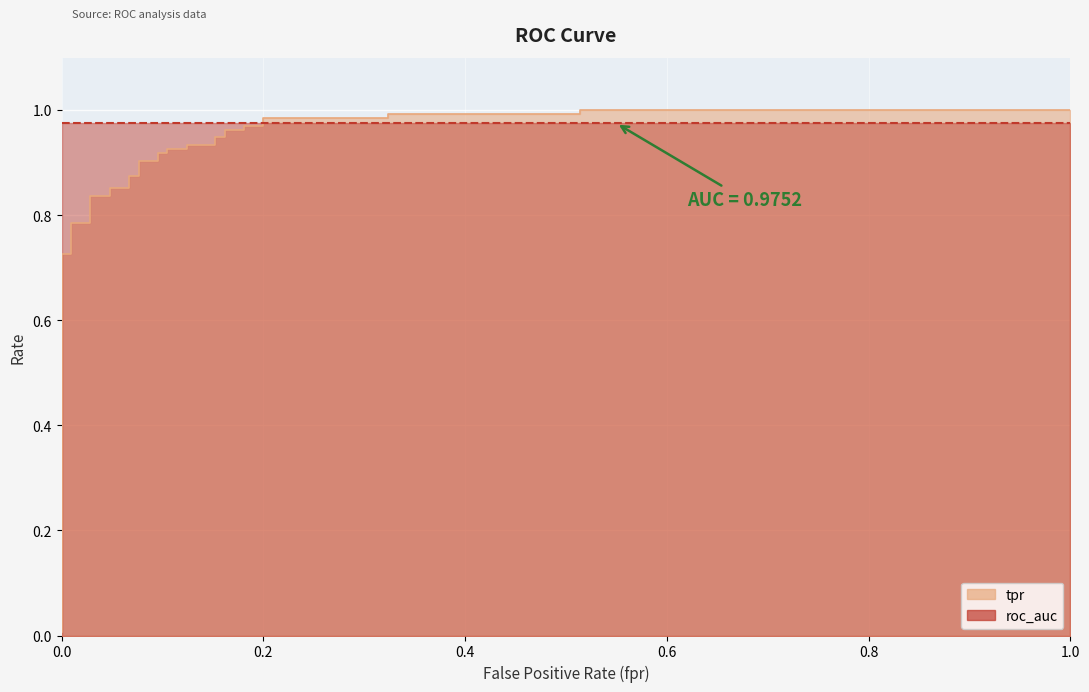

What is the value of the 14th point from the left?

0.9